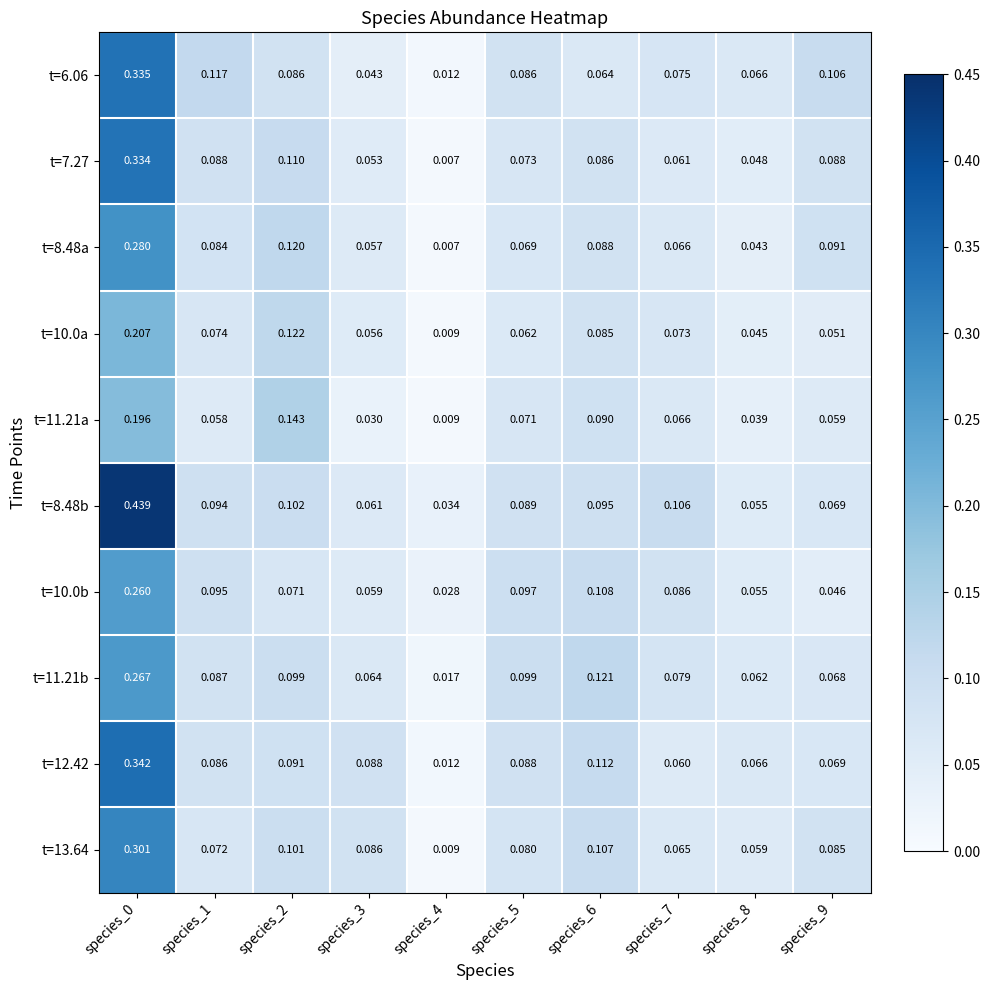

Which series has the largest total across all categories?

t=8.48b